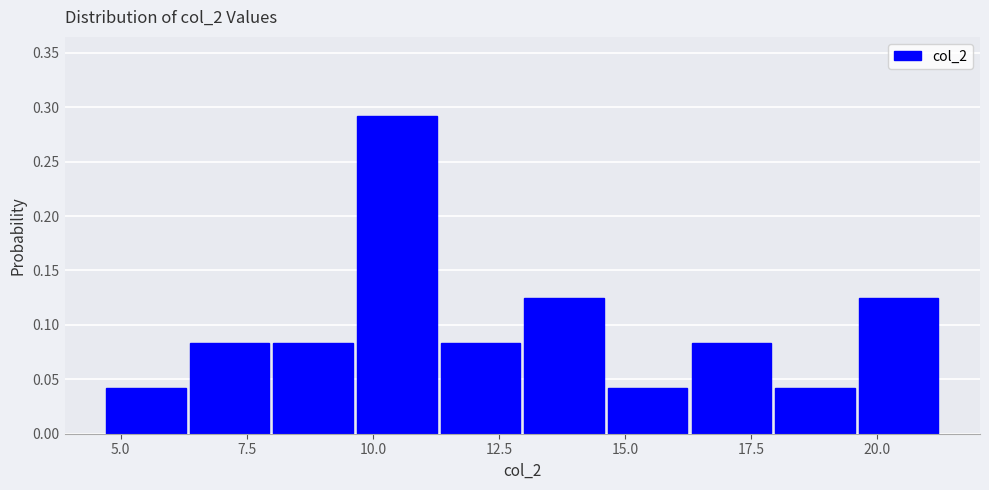

Around what value on the x-axis is the tallest bar? Give the approximate position of its centre, as read against the axis.

10.5